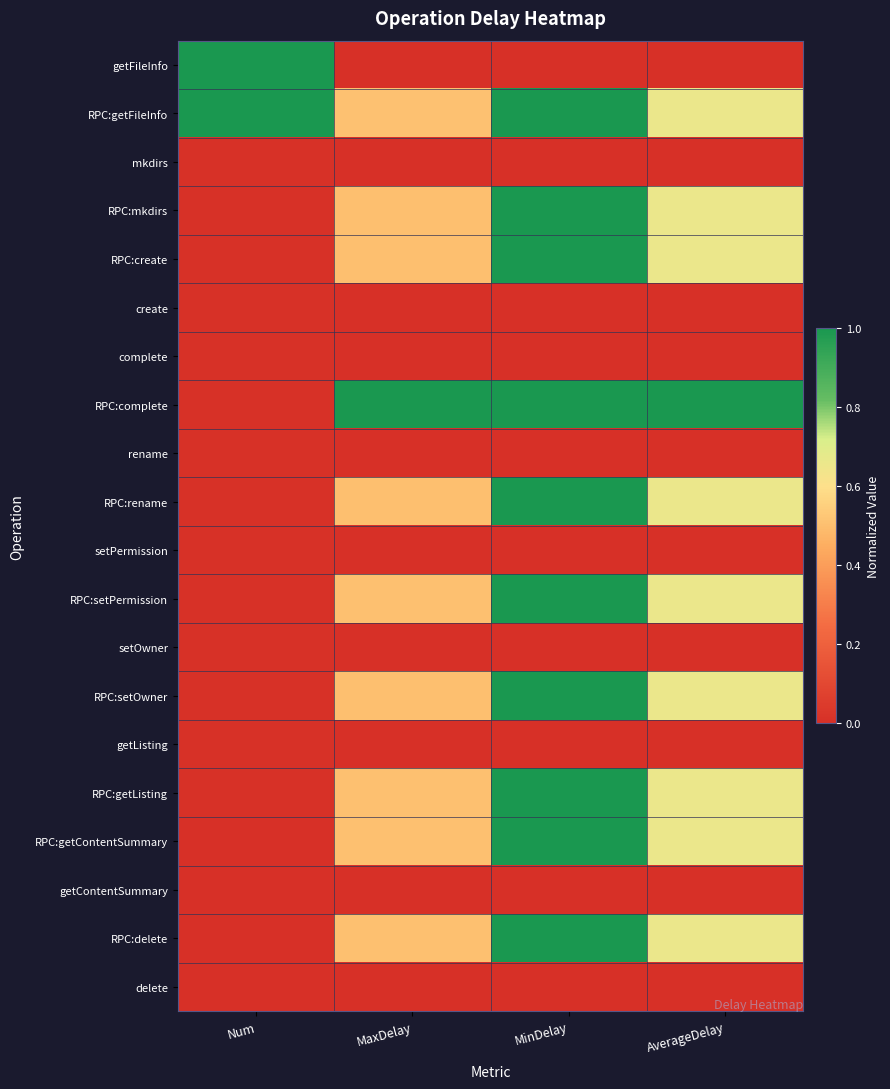

Reading right to left, transcribe all the data shown in this chart.

getFileInfo: AverageDelay=0.0	MinDelay=0.0	MaxDelay=0.0	Num=1.0
RPC:getFileInfo: AverageDelay=0.7	MinDelay=1.0	MaxDelay=0.5	Num=1.0
mkdirs: AverageDelay=0.0	MinDelay=0.0	MaxDelay=0.0	Num=0.0
RPC:mkdirs: AverageDelay=0.7	MinDelay=1.0	MaxDelay=0.5	Num=0.0
RPC:create: AverageDelay=0.7	MinDelay=1.0	MaxDelay=0.5	Num=0.0
create: AverageDelay=0.0	MinDelay=0.0	MaxDelay=0.0	Num=0.0
complete: AverageDelay=0.0	MinDelay=0.0	MaxDelay=0.0	Num=0.0
RPC:complete: AverageDelay=1.0	MinDelay=1.0	MaxDelay=1.0	Num=0.0
rename: AverageDelay=0.0	MinDelay=0.0	MaxDelay=0.0	Num=0.0
RPC:rename: AverageDelay=0.7	MinDelay=1.0	MaxDelay=0.5	Num=0.0
setPermission: AverageDelay=0.0	MinDelay=0.0	MaxDelay=0.0	Num=0.0
RPC:setPermission: AverageDelay=0.7	MinDelay=1.0	MaxDelay=0.5	Num=0.0
setOwner: AverageDelay=0.0	MinDelay=0.0	MaxDelay=0.0	Num=0.0
RPC:setOwner: AverageDelay=0.7	MinDelay=1.0	MaxDelay=0.5	Num=0.0
getListing: AverageDelay=0.0	MinDelay=0.0	MaxDelay=0.0	Num=0.0
RPC:getListing: AverageDelay=0.7	MinDelay=1.0	MaxDelay=0.5	Num=0.0
RPC:getContentSummary: AverageDelay=0.7	MinDelay=1.0	MaxDelay=0.5	Num=0.0
getContentSummary: AverageDelay=0.0	MinDelay=0.0	MaxDelay=0.0	Num=0.0
RPC:delete: AverageDelay=0.7	MinDelay=1.0	MaxDelay=0.5	Num=0.0
delete: AverageDelay=0.0	MinDelay=0.0	MaxDelay=0.0	Num=0.0